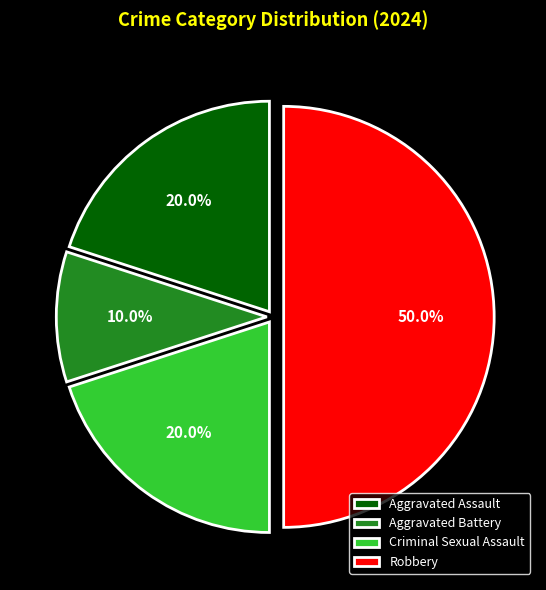

Which has a higher value, Aggravated Battery or Criminal Sexual Assault?

Criminal Sexual Assault